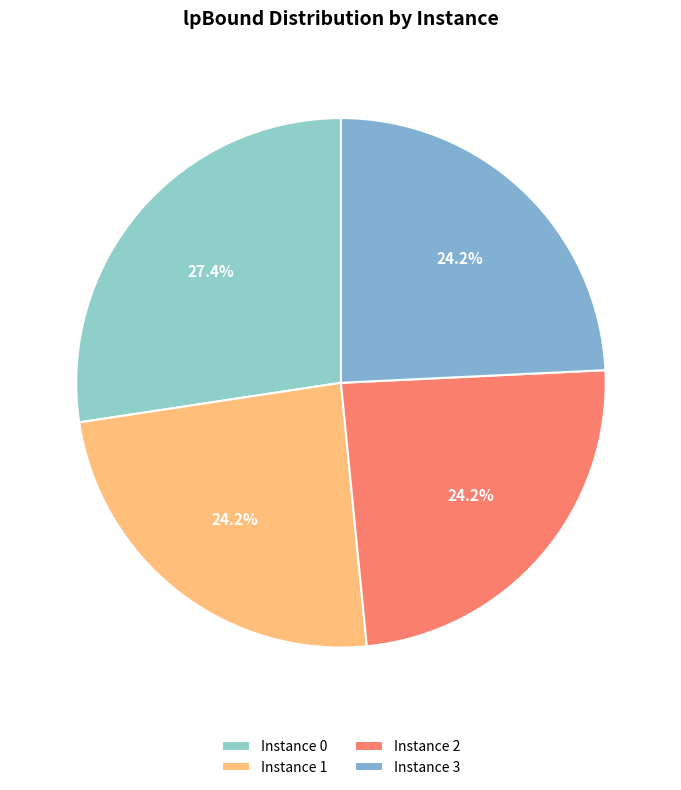

Does any single category account for the majority?

No